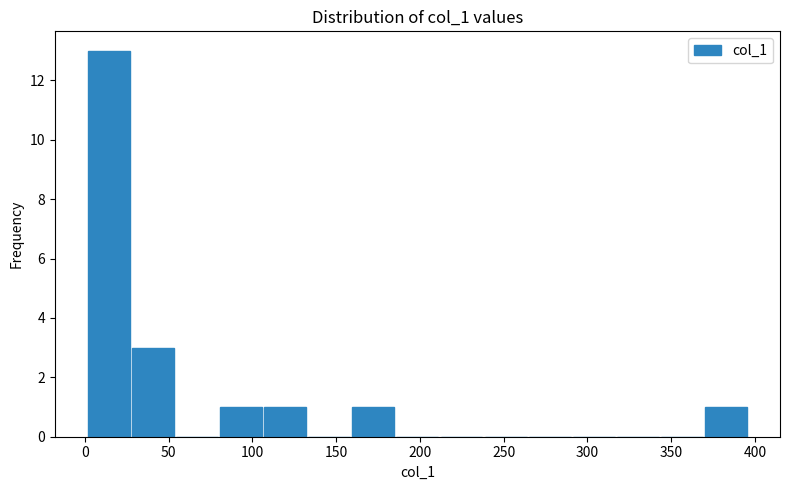

Which range on the x-axis has the tallest bar?

0 to 25